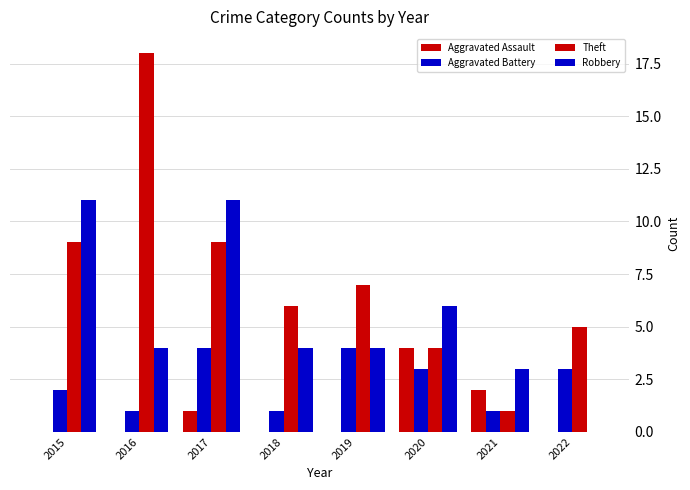

The value of Aggravated Assault at 2022 is 0. True or false?

True